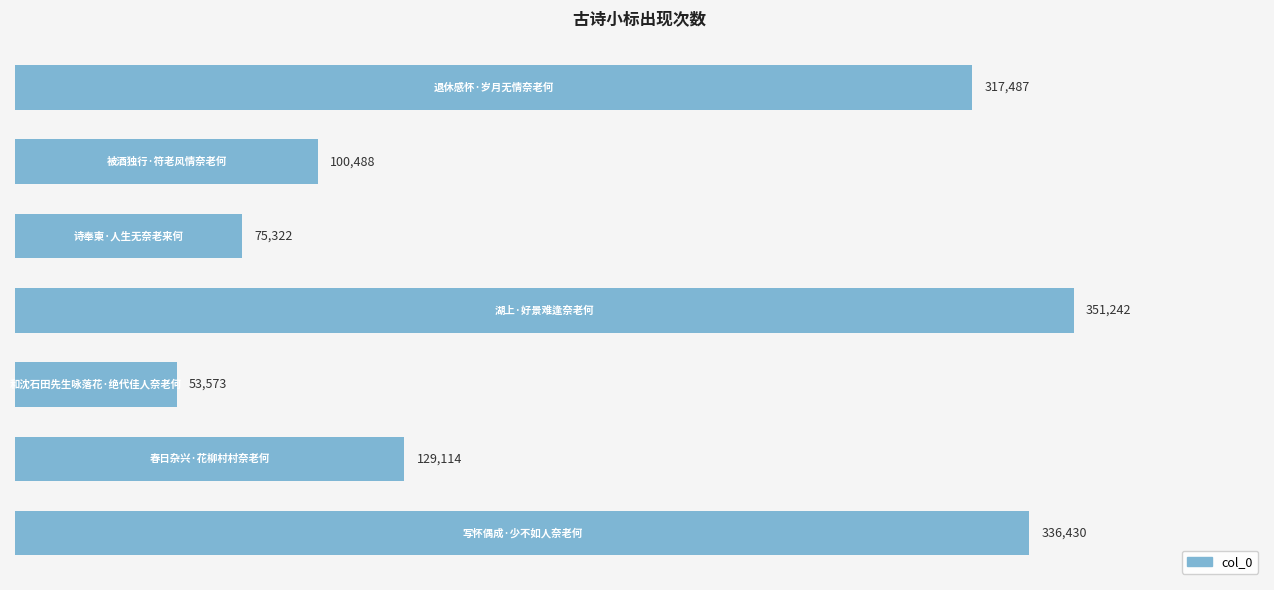

What is the maximum value shown in the chart?

351242